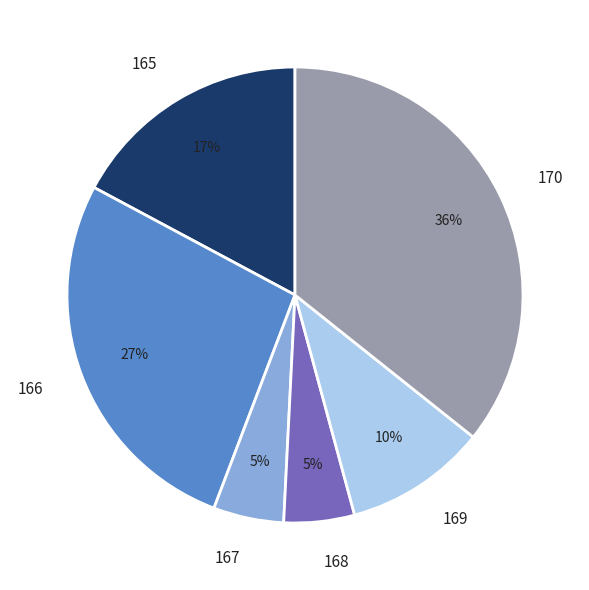

Approximately how many times larger is the value at 169 compared to 170?

0.3